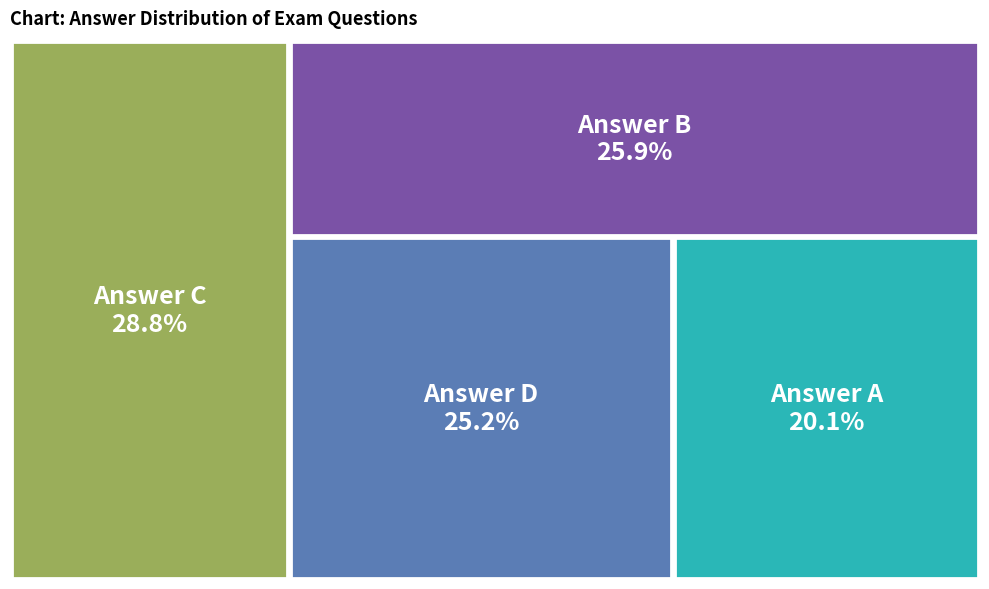

To the nearest percent, what percentage of the pie is D?

25%